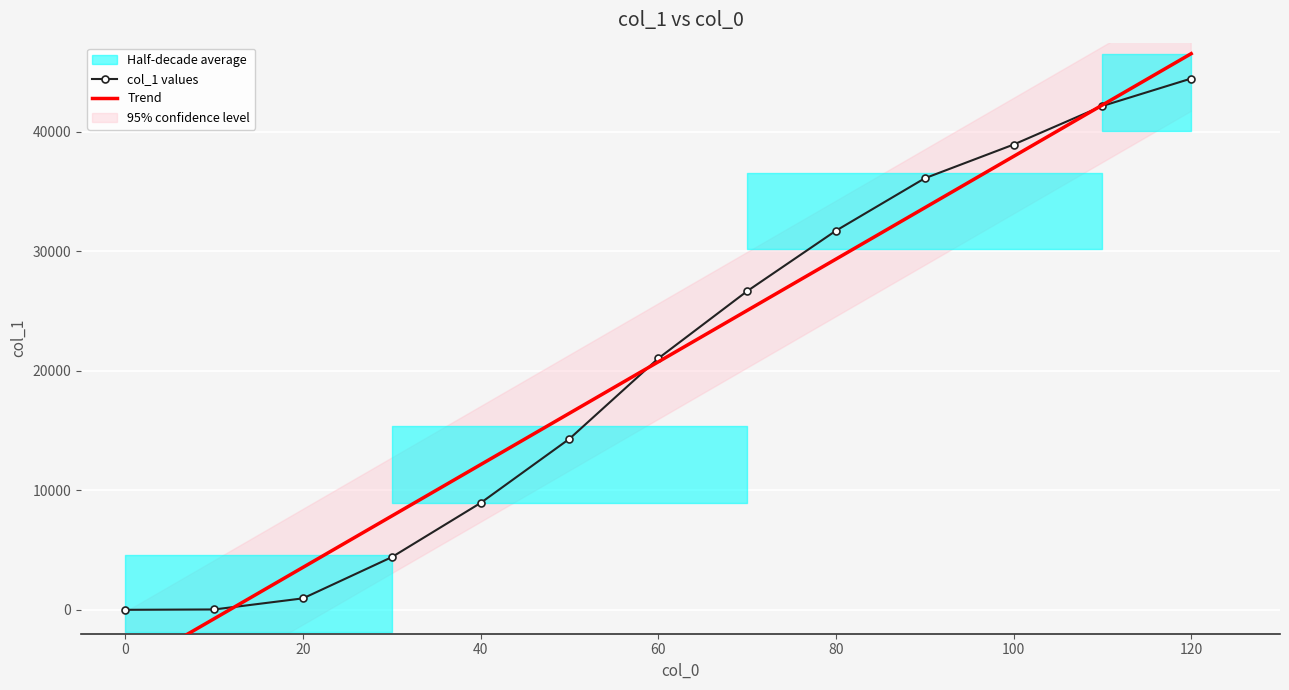

The value of col_1 values at 80 is 31706. True or false?

True